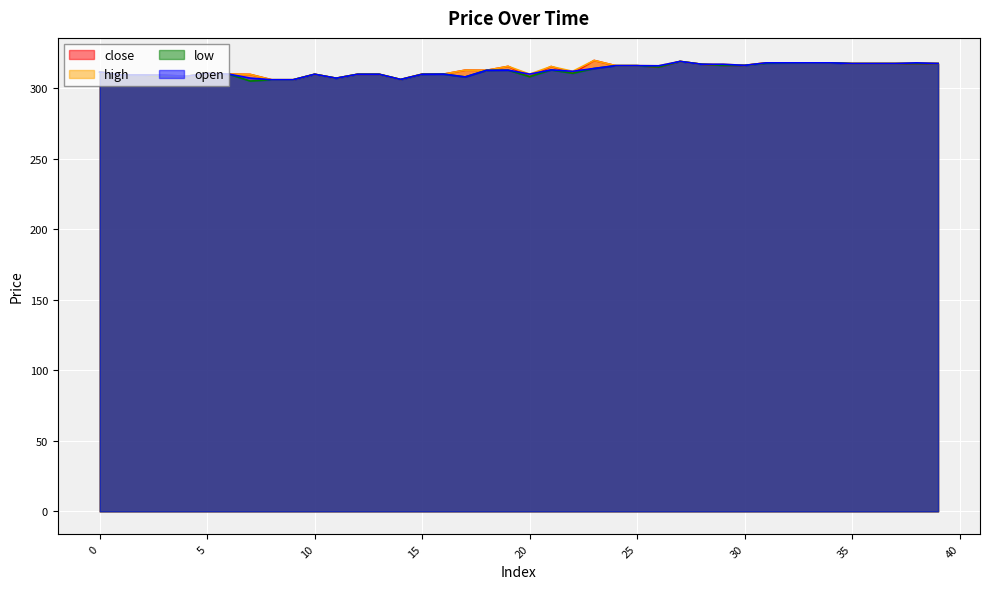

Reading right to left, extract all data points from this chart.

close: 317.5	317.5	317.5	317.5	317.5	318.0	318.0	318.0	318.0	316.2	316.2	317.0	319.0	315.0	316.0	316.0	319.7	310.6	315.4	308.2	315.5	312.7	312.8	310.0	310.0	306.2	309.9	309.9	307.1	309.9	306.0	306.0	309.8	310.0	310.5	308.4	308.4	309.4	309.4	311.5
high: 317.5	318.0	317.5	317.5	317.5	318.0	318.0	318.0	318.0	316.2	317.0	317.0	319.0	315.9	316.0	316.0	319.7	312.0	315.4	310.0	315.5	312.7	312.8	310.0	310.0	306.2	309.9	309.9	307.1	309.9	306.0	306.0	309.8	310.0	310.5	308.4	309.4	309.4	309.4	311.5
low: 317.5	317.5	317.5	317.5	317.5	318.0	318.0	317.9	317.7	316.2	316.2	317.0	319.0	315.0	316.0	316.0	314.0	310.6	313.0	308.2	312.8	312.7	308.0	310.0	309.9	306.2	309.9	309.9	307.1	309.9	306.0	306.0	305.1	310.0	310.5	308.4	308.4	309.4	309.4	311.5
open: 317.5	318.0	317.5	317.5	317.5	318.0	318.0	318.0	318.0	316.2	317.0	317.0	319.0	315.9	316.0	316.0	314.0	312.0	313.0	310.0	312.8	312.7	308.0	310.0	309.9	306.2	309.9	309.9	307.1	309.9	306.0	306.0	307.2	310.0	310.5	308.4	309.4	309.4	309.4	311.5